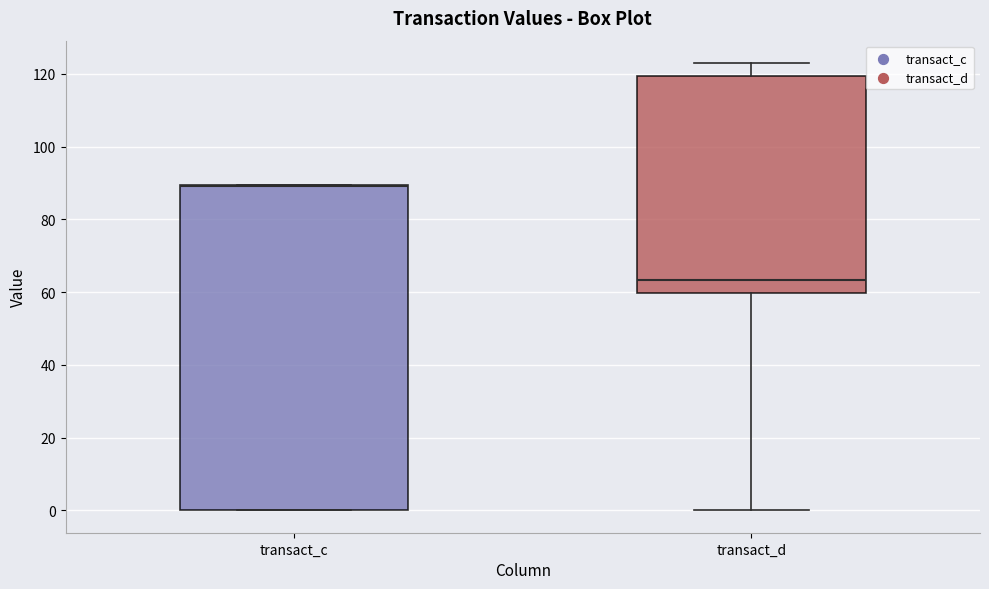

Reading left to right, read every box against the y-axis: the position of its median line, the range the box covers, and the ends of its whiskers. The values are not printed on the chart, so give them approximately, as read against the axis.

transact_c: median 90 (drawn on the box's upper edge), box 0 to 90, whiskers 0 to 90
transact_d: median 64, box 60 to 120, whiskers 0 to 124